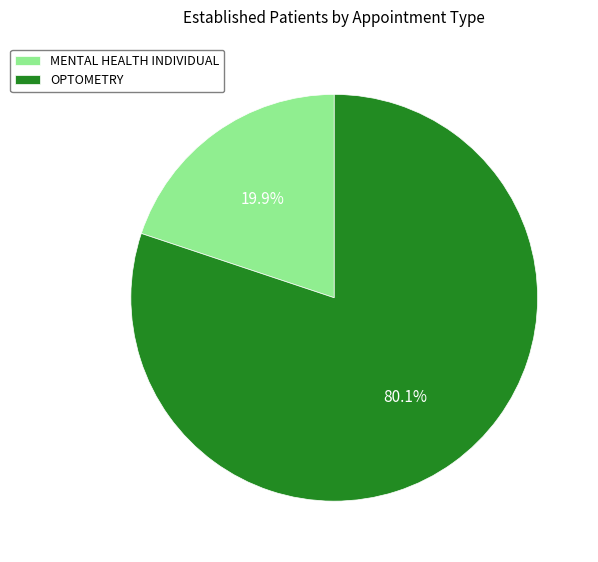

Rank the categories by value from highest to lowest.

OPTOMETRY, MENTAL HEALTH INDIVIDUAL